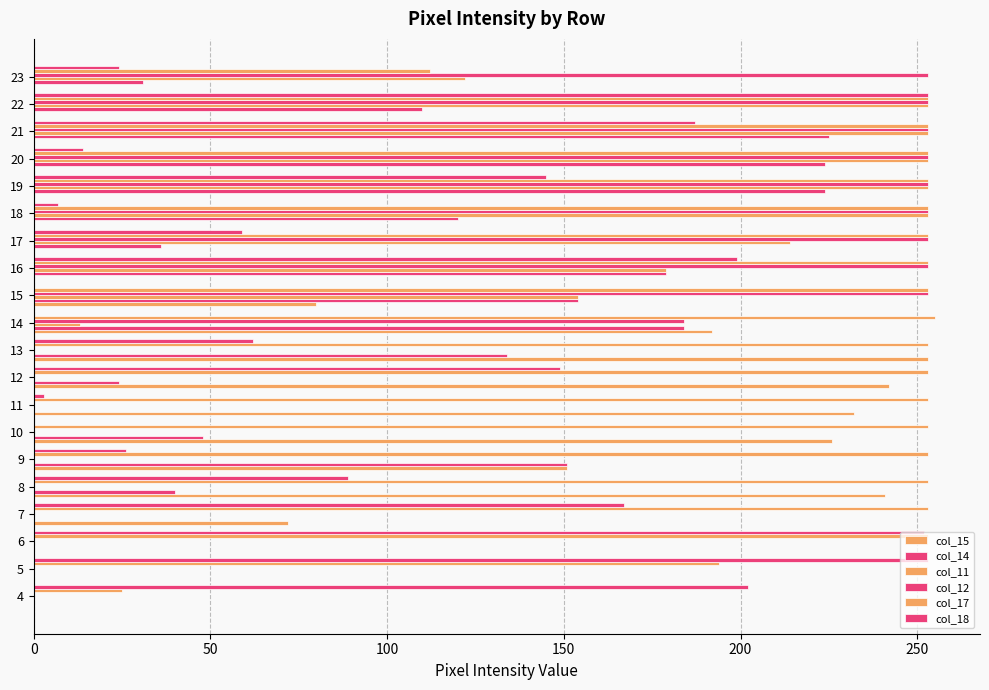

At which label is col_12 closest to 126?

14